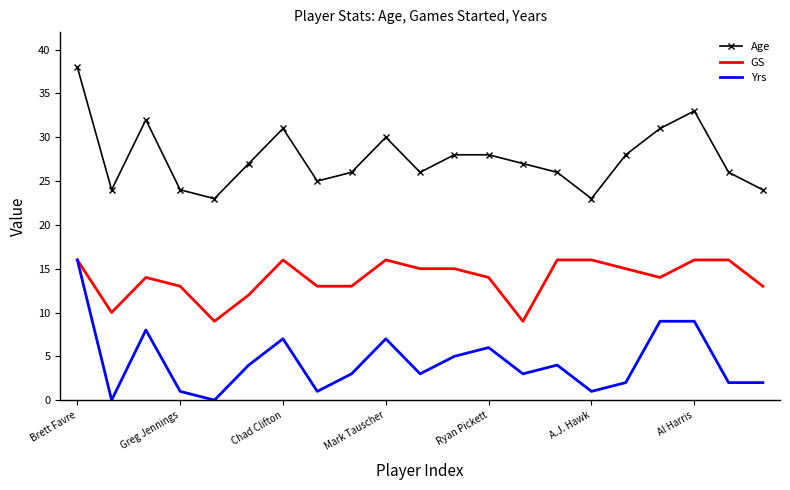

What are all the series names shown in the legend?

Age, GS, Yrs